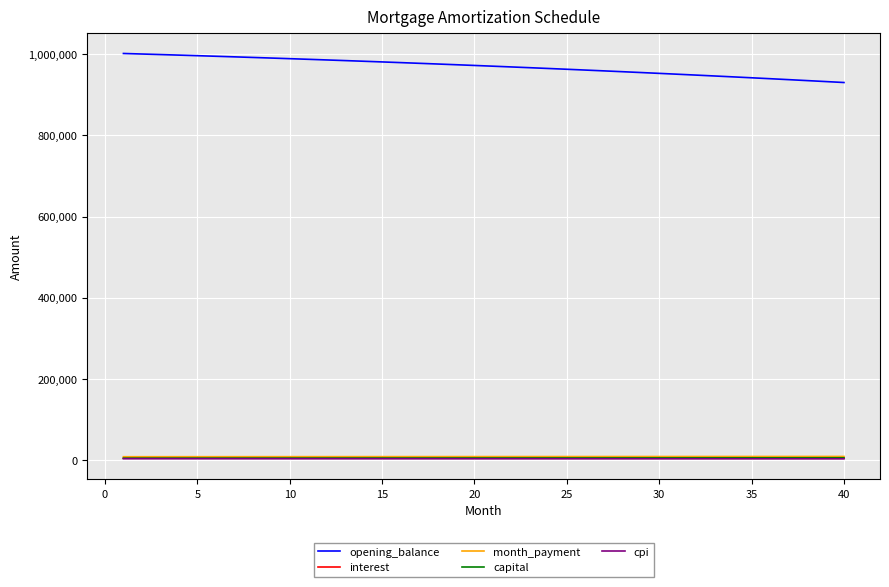

Which series has the largest range (max minus min)?

opening_balance